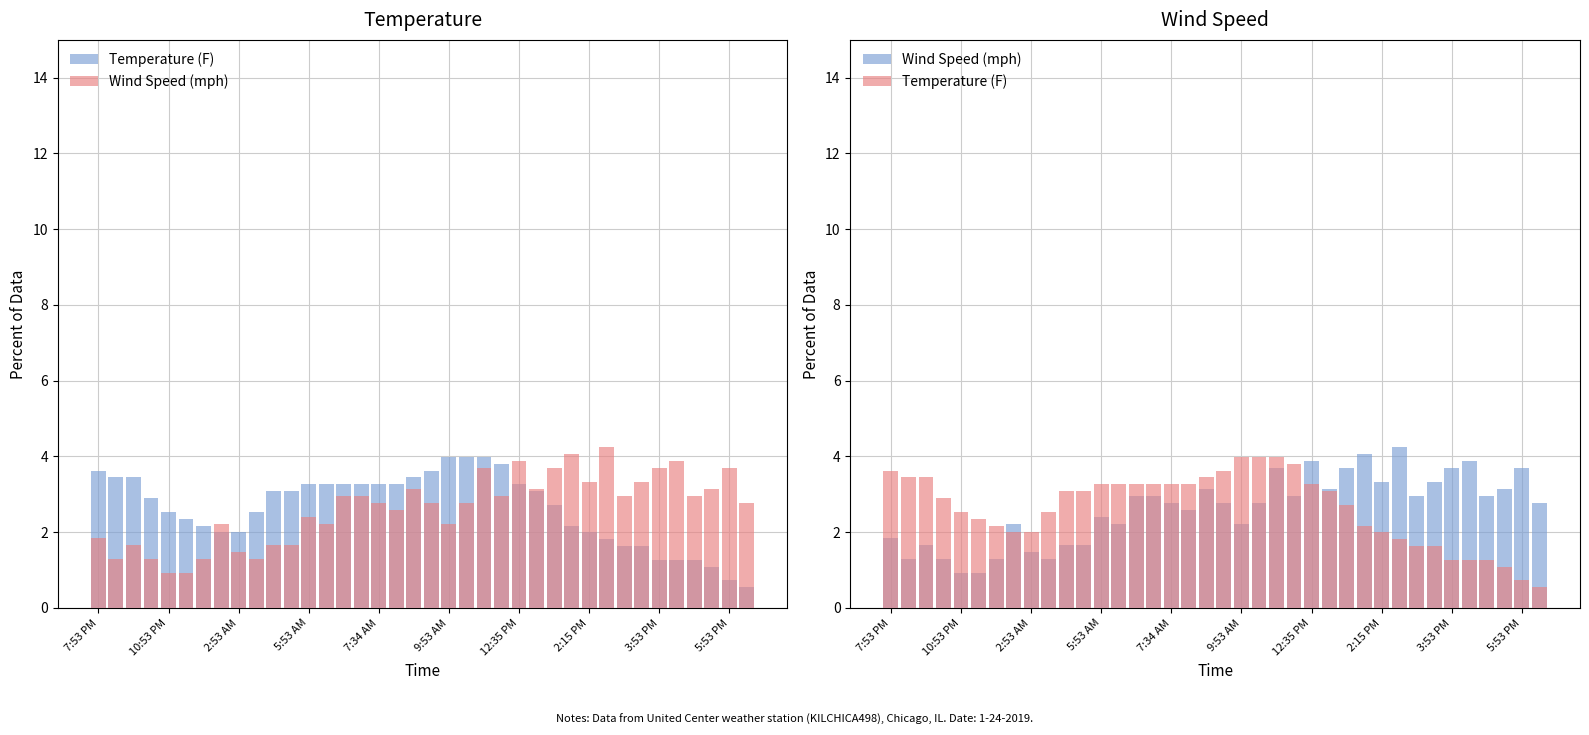

The Temperature (F) series shows 3.1 at 11. True or false?

True